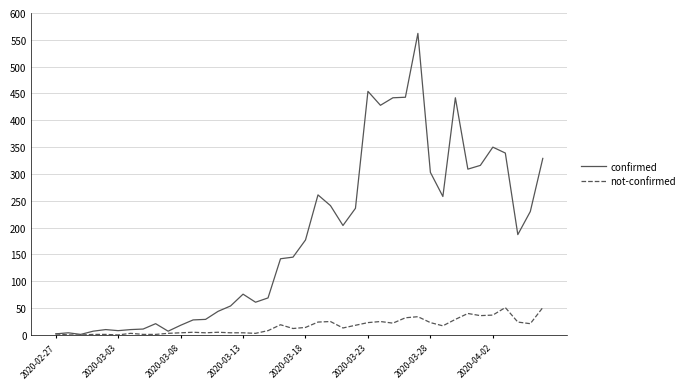

What is the highest value of the not-confirmed series?

51